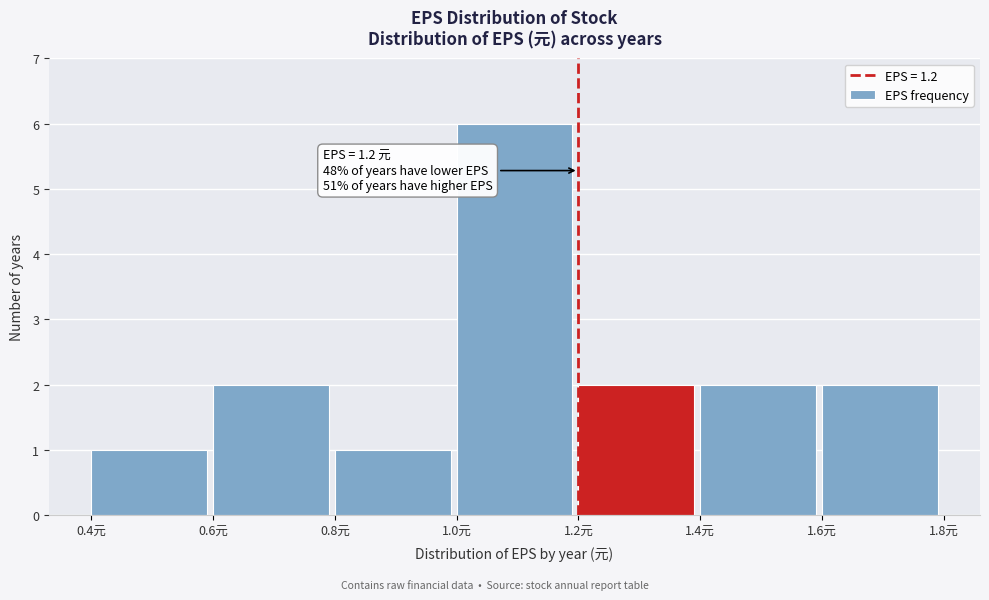

Which range on the x-axis has the tallest bar?

1.0 to 1.2